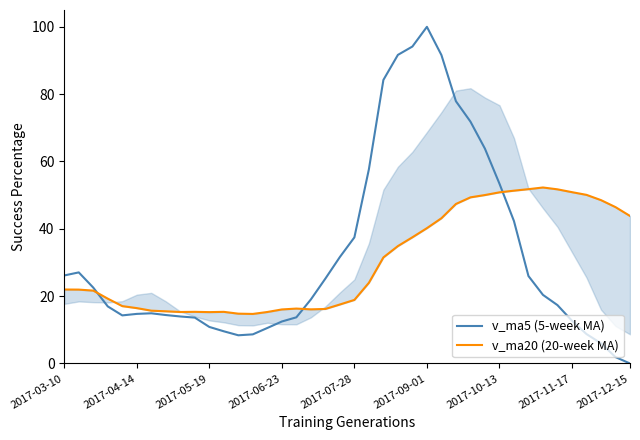

Which category has the highest value in the v_ma5 (5-week MA) series?

2017-09-01